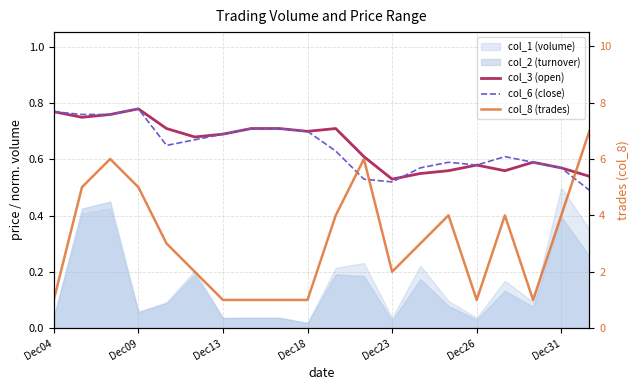

The value of col_6 (close) at 7 is 1.0. True or false?

False